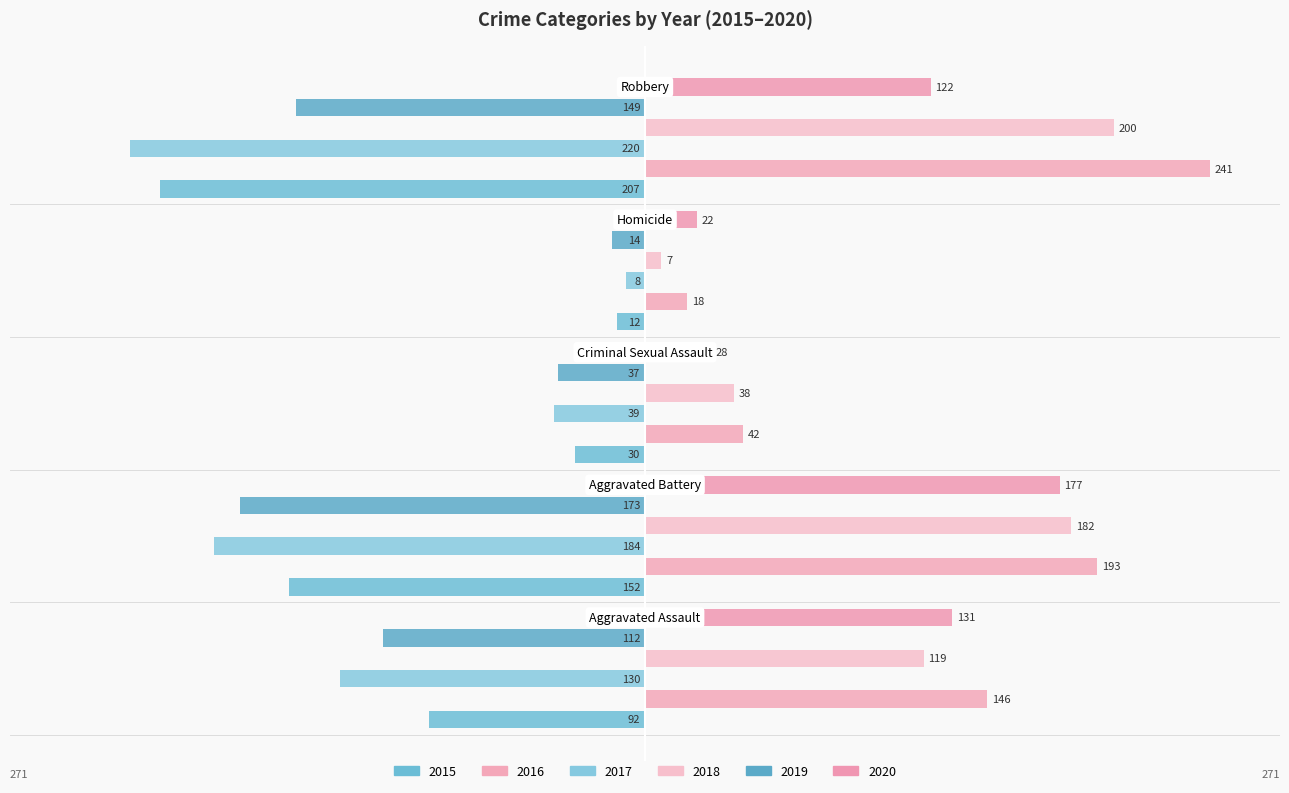

Reading left to right, what are all the values shown in this chart?

2015: -92	-152	-30	-12	-207
2016: 146	193	42	18	241
2017: -130	-184	-39	-8	-220
2018: 119	182	38	7	200
2019: -112	-173	-37	-14	-149
2020: 131	177	28	22	122